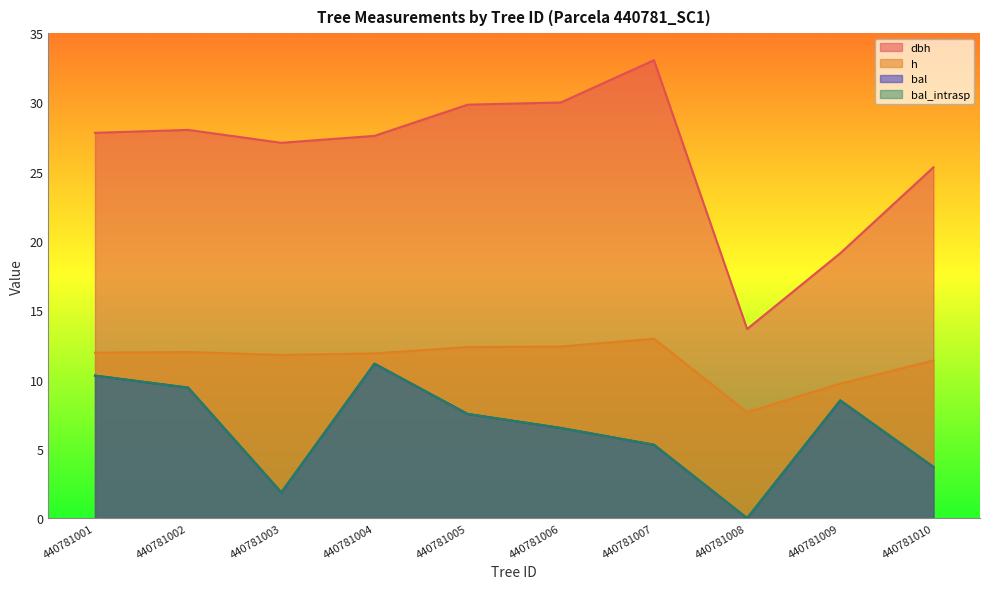

How many values in the bal series are below 7?

5